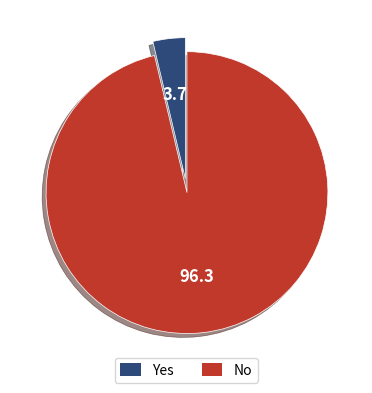

Combined, do No and Yes account for over 50%?

Yes